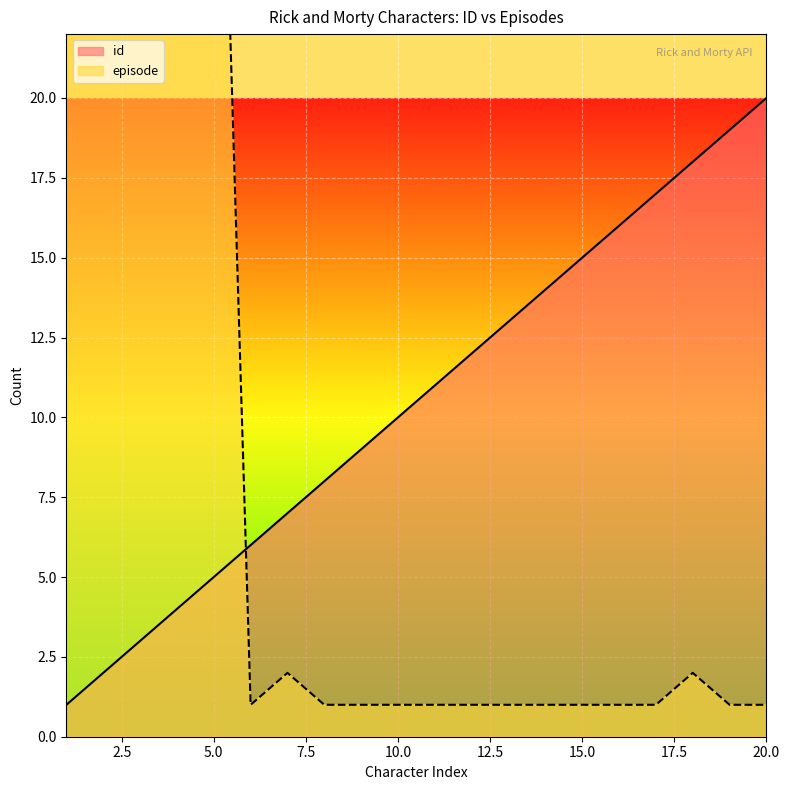

List the labels in order of id value, largest first.

20, 19, 18, 17, 16, 15, 14, 13, 12, 11, 10, 9, 8, 7, 6, 5, 4, 3, 2, 1